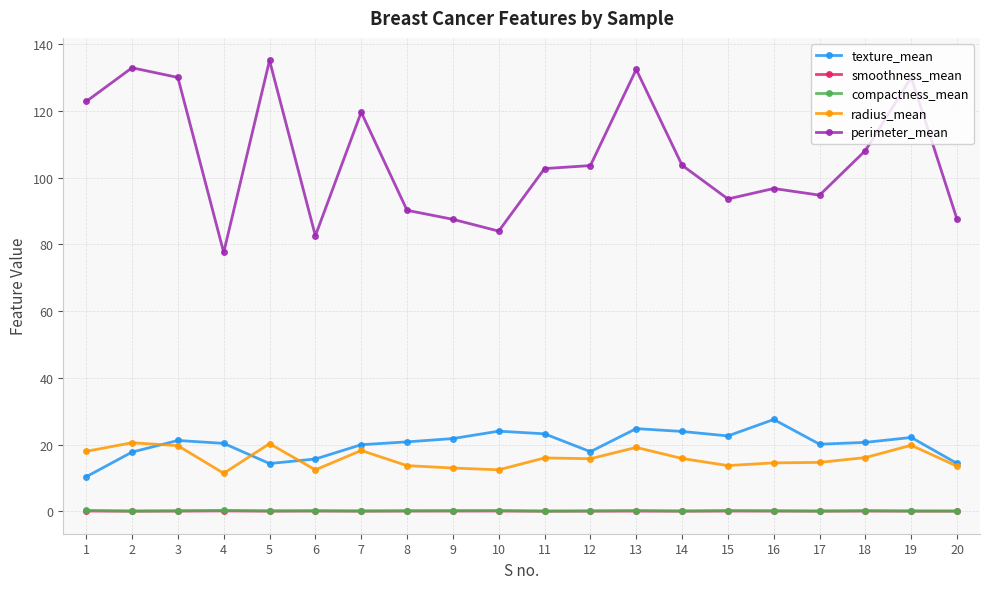

What is the sum of all compactness_mean values?

3.2